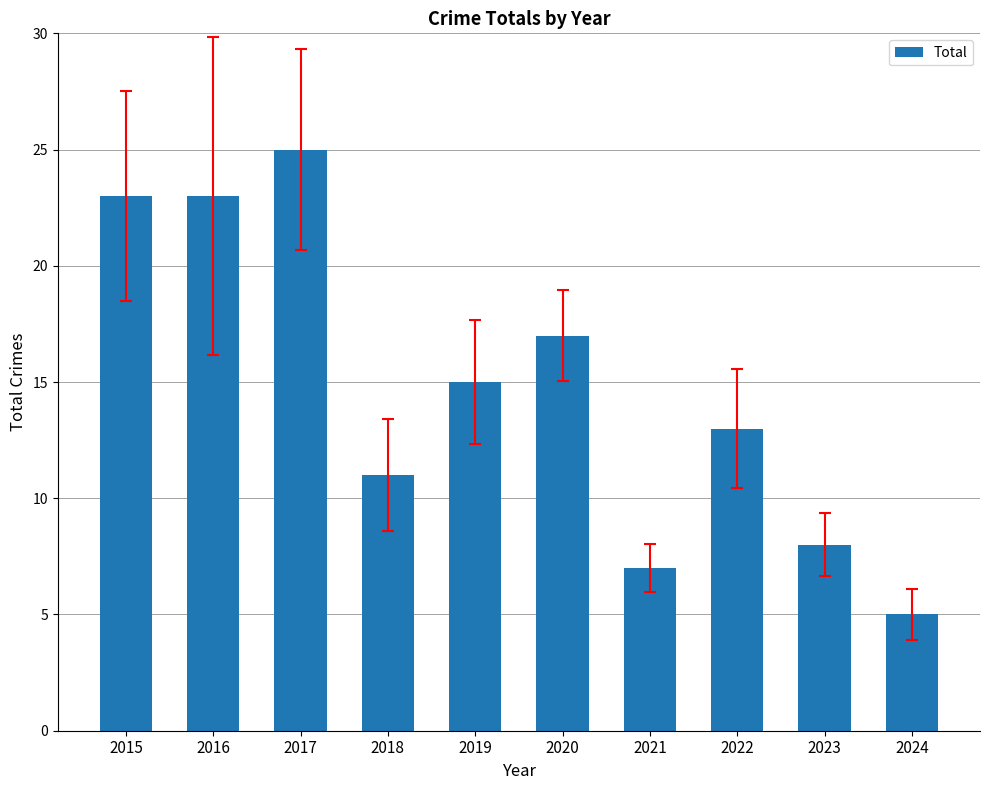

Is it true that the value at 2022 is 13?

True